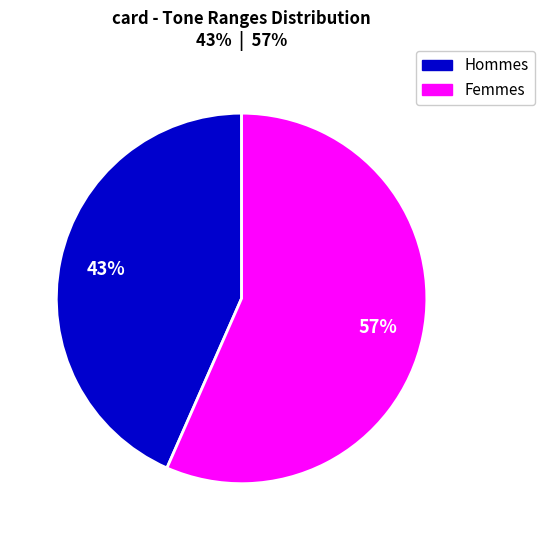

To the nearest percent, what is the average slice percentage?

50%